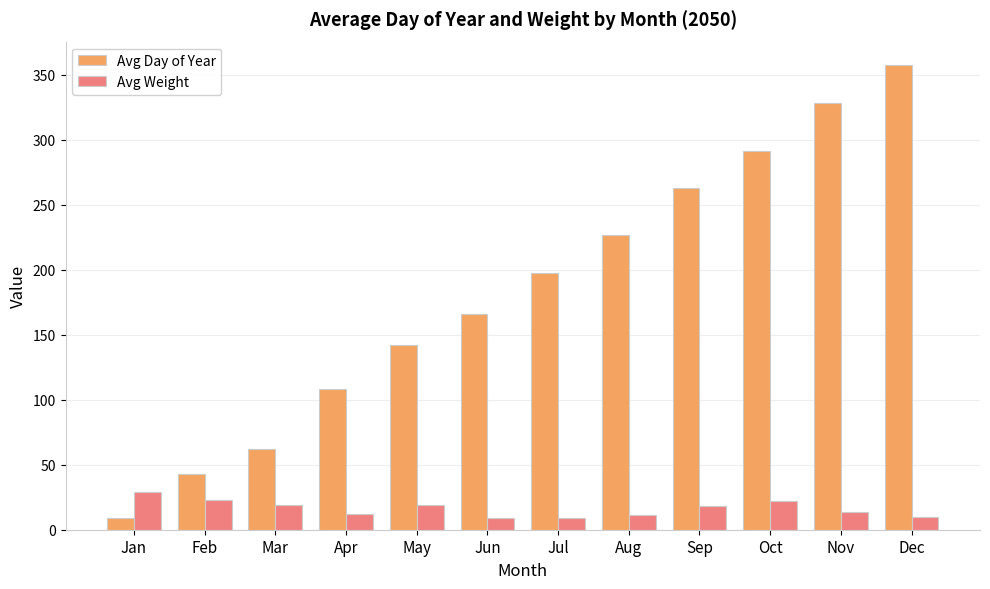

At which category does the chart reach its peak across all series?

Dec